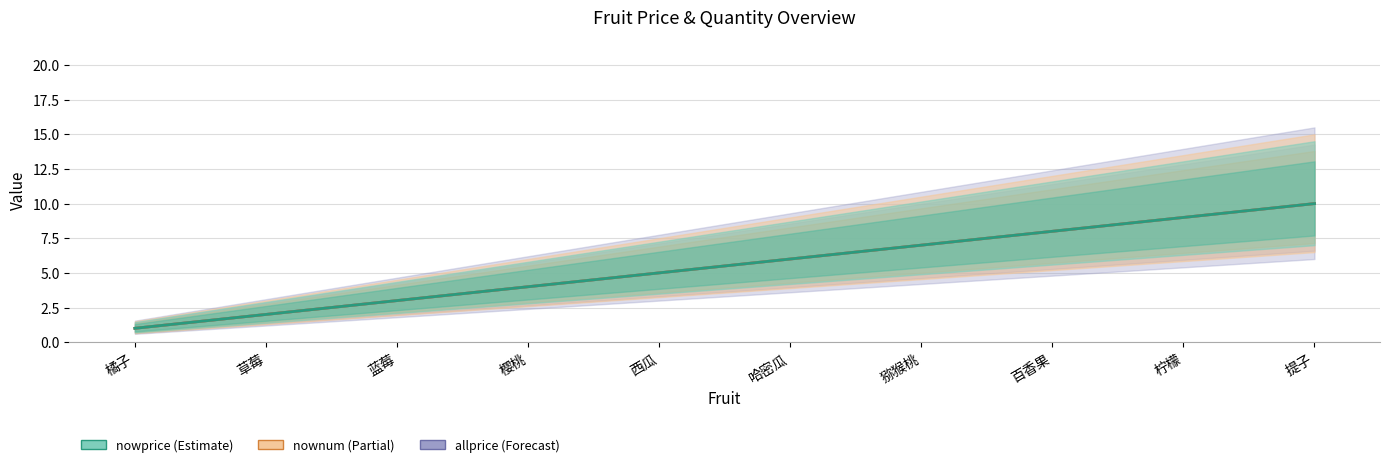

True or false: allprice and nowprice intersect in this chart.

False